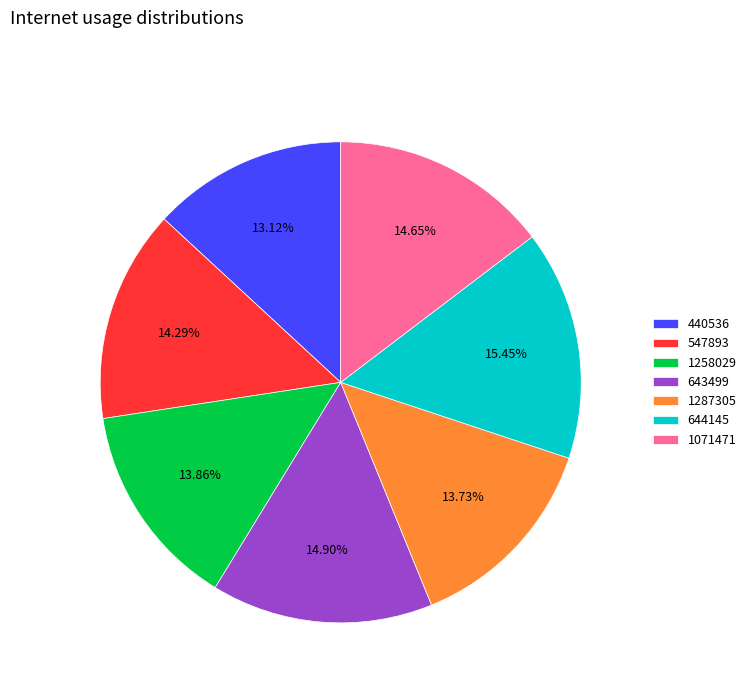

How many segments does this pie chart have?

7